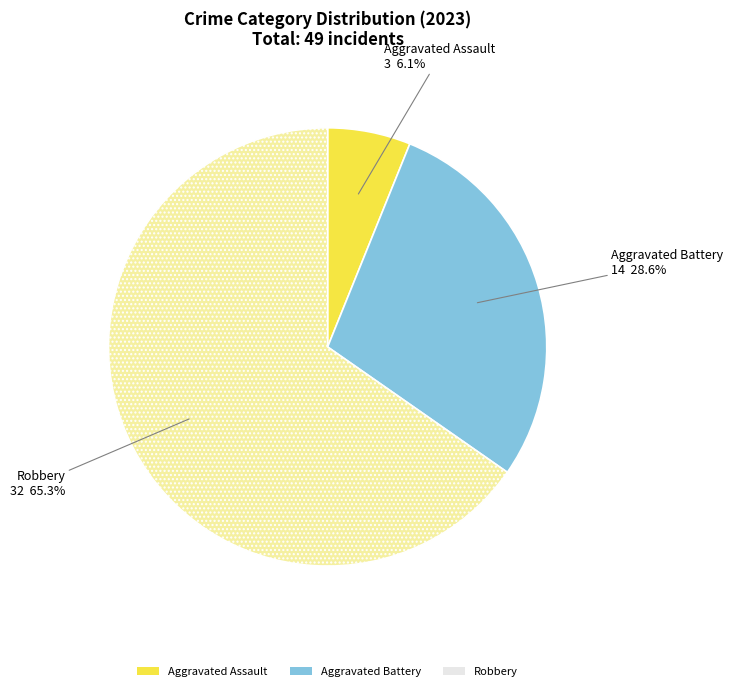

How much of the chart is everything except Aggravated Assault?

93.9%